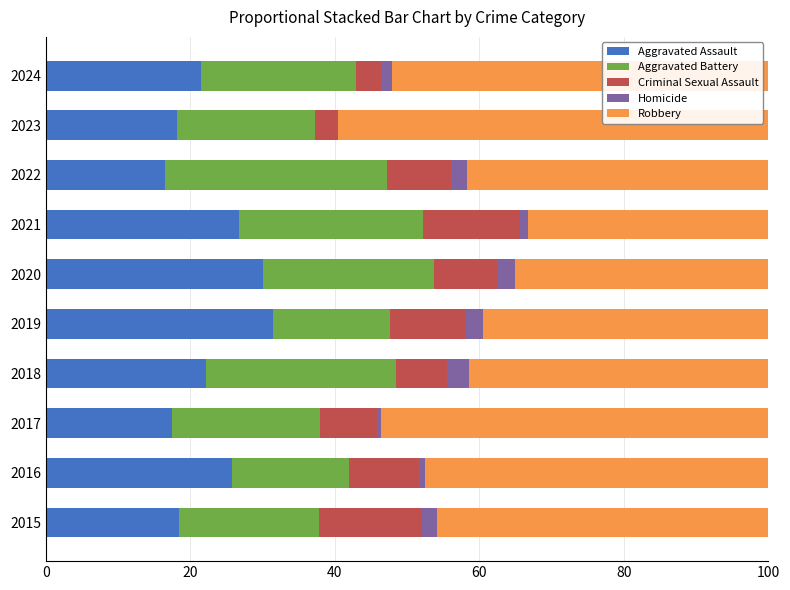

The value of Aggravated Assault at 2020 is 52.6. True or false?

False